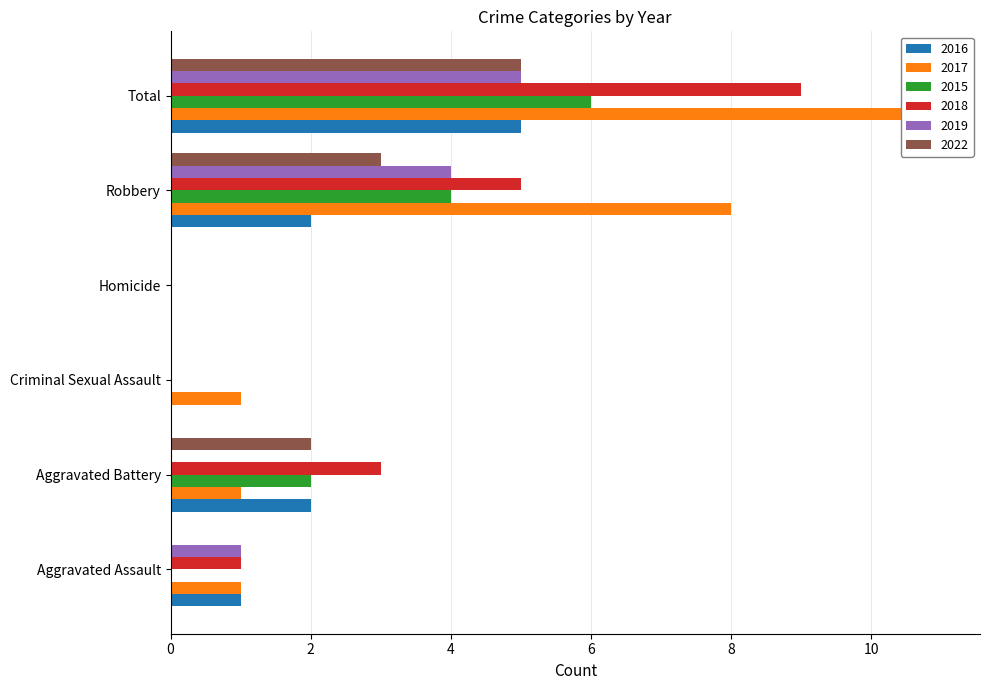

What are all the series names shown in the legend?

2016, 2017, 2015, 2018, 2019, 2022